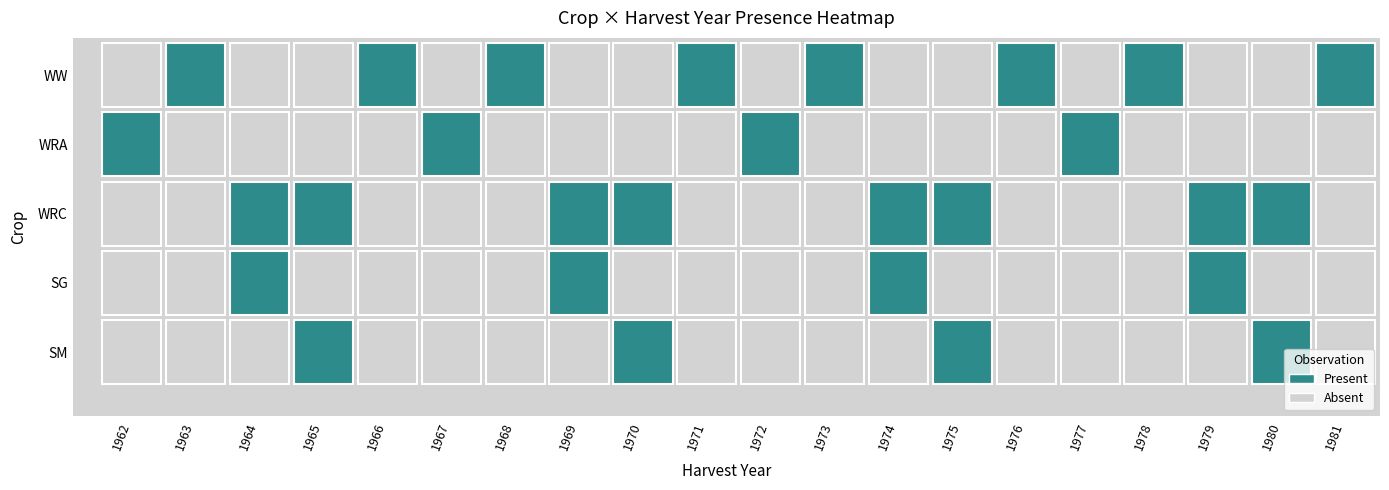

How many series are shown in this chart?

5